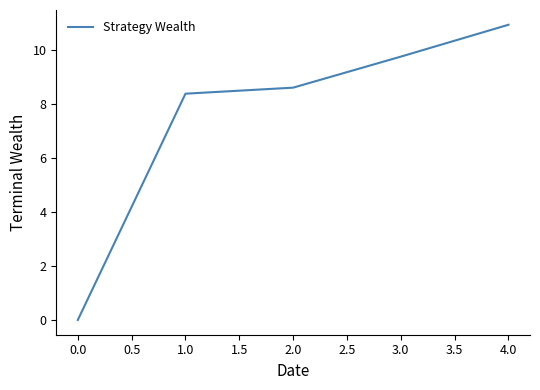

What is the difference between the maximum and minimum values?

10.9